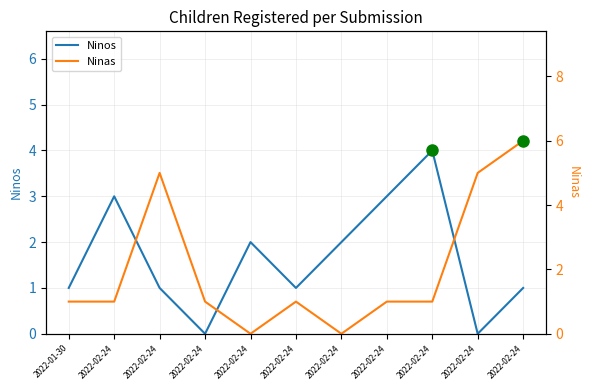

What are all the series names shown in the legend?

Ninos, Ninas